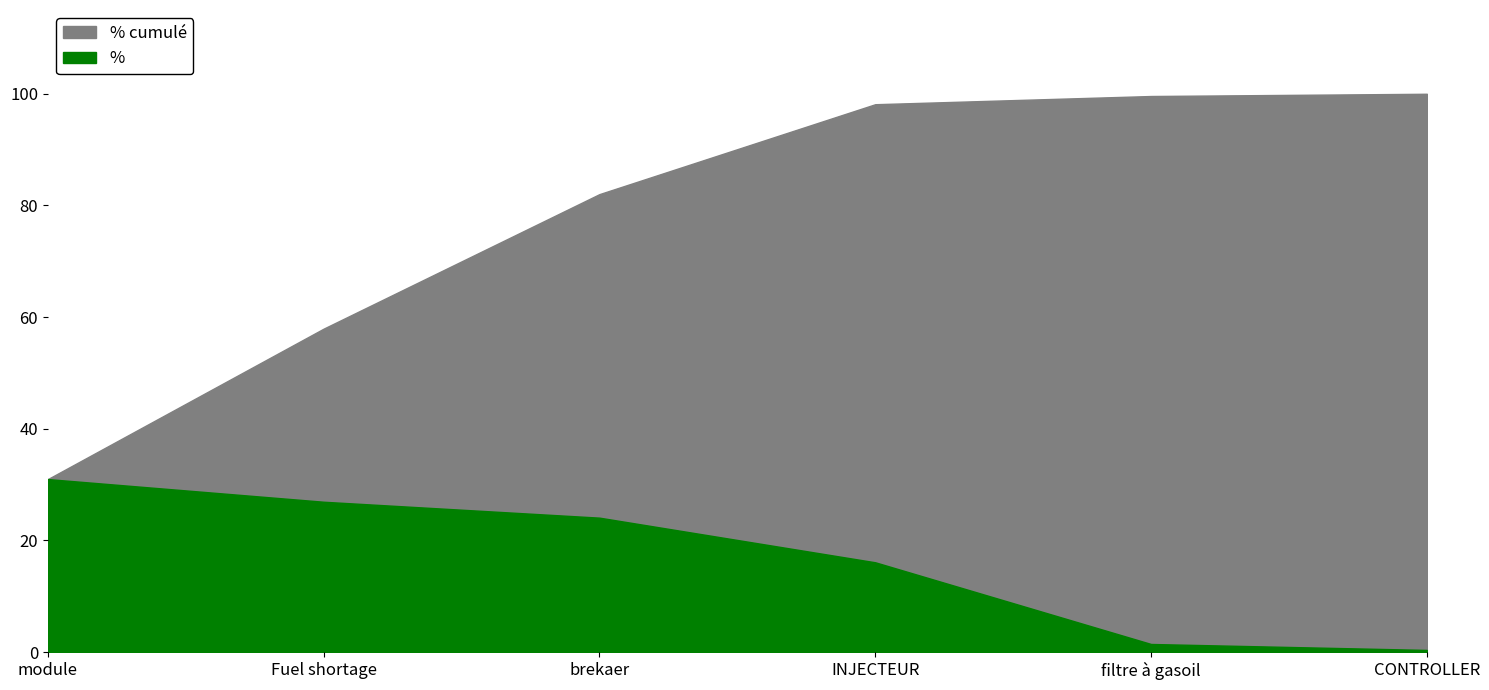

What is the label of the 4th point from the left?

INJECTEUR